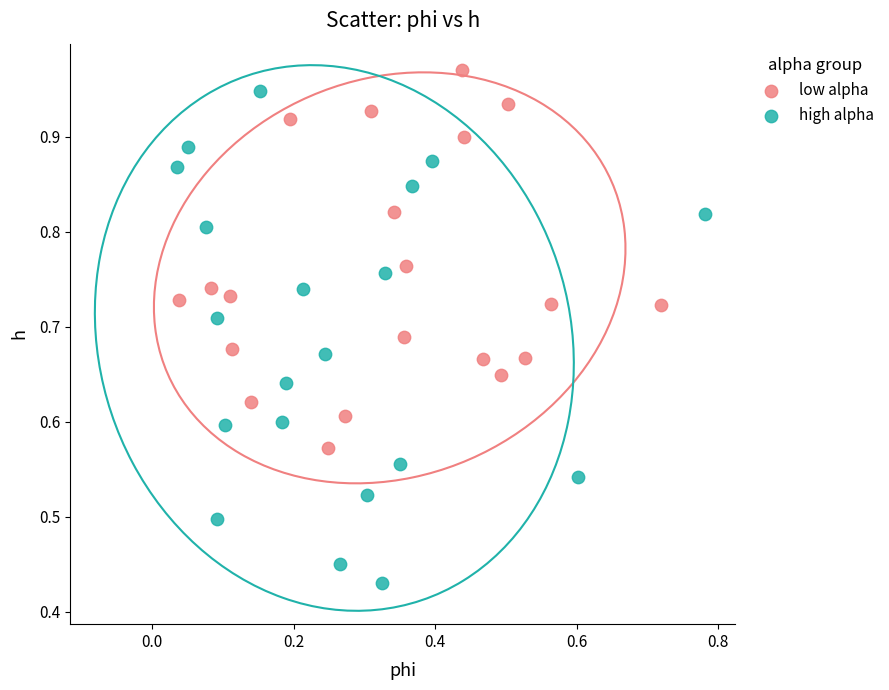

What are all the series names shown in the legend?

low alpha, high alpha